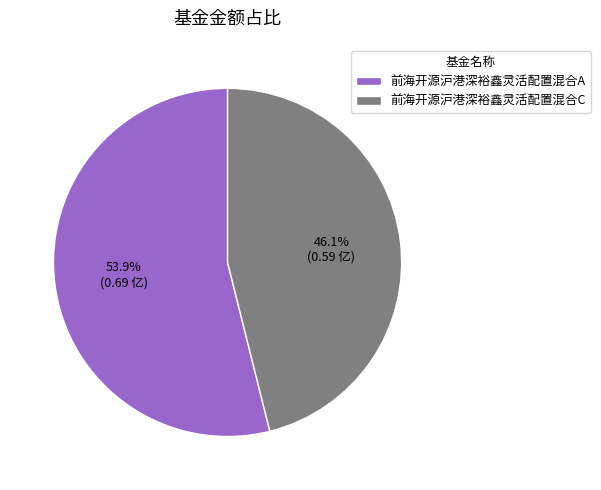

Count the number of slices in the pie.

2